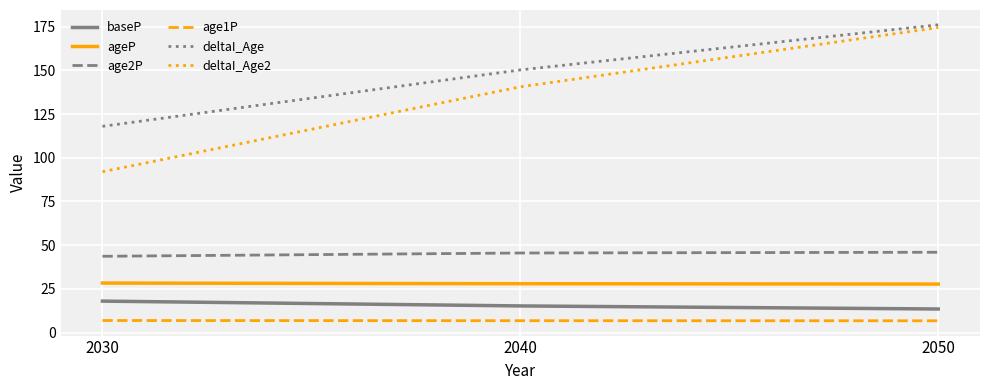

Between 2030 and 2040, which series saw the biggest shift?

deltaI_Age2